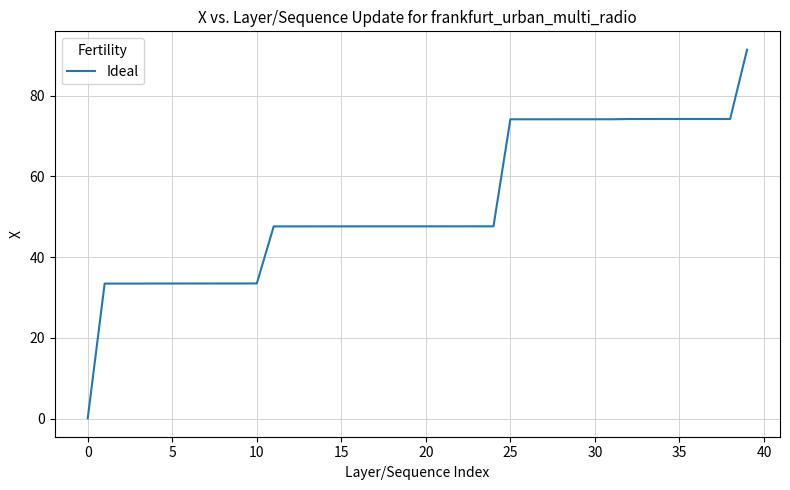

What is the maximum value shown in the chart?

91.4